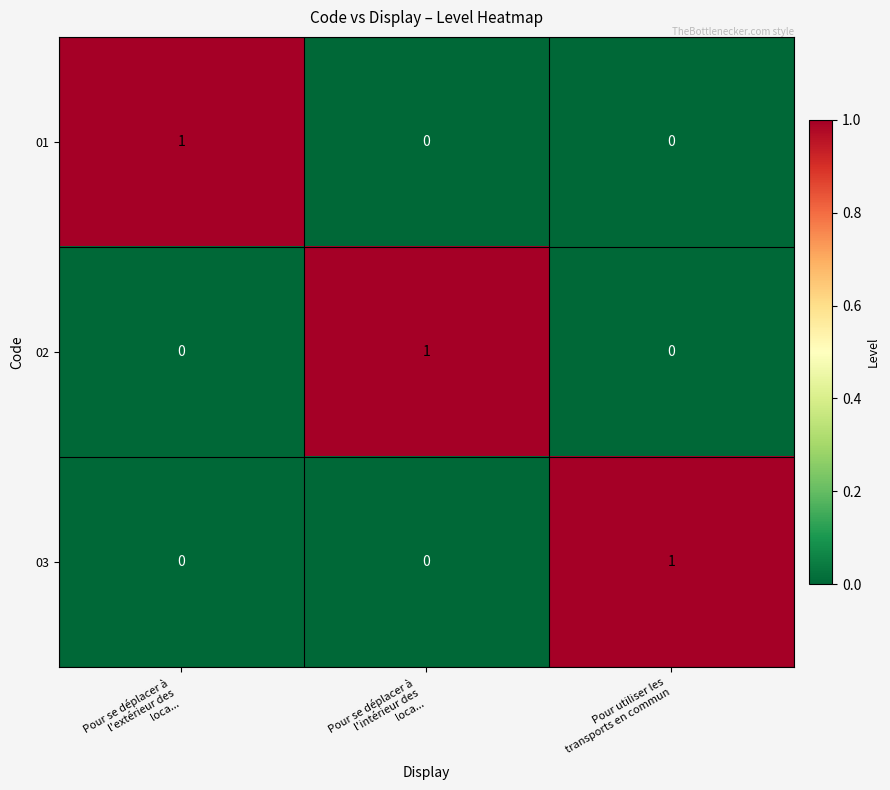

At how many categories does at least one series exceed 0?

3